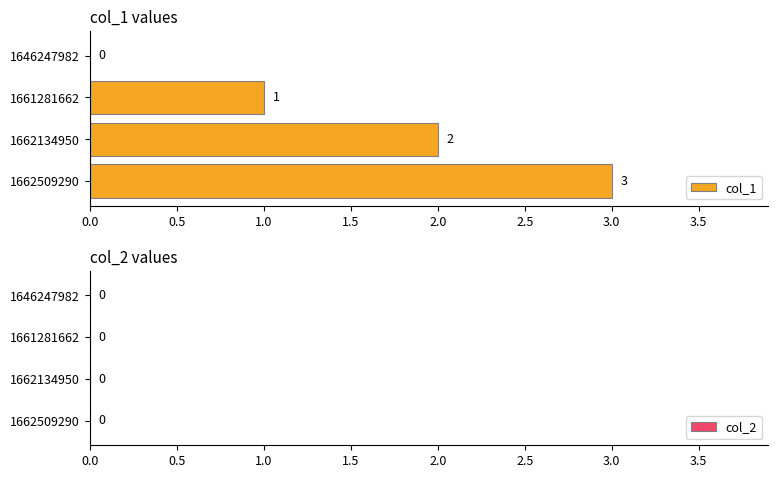

Is it true that the value at 1661281662 is 0?

False